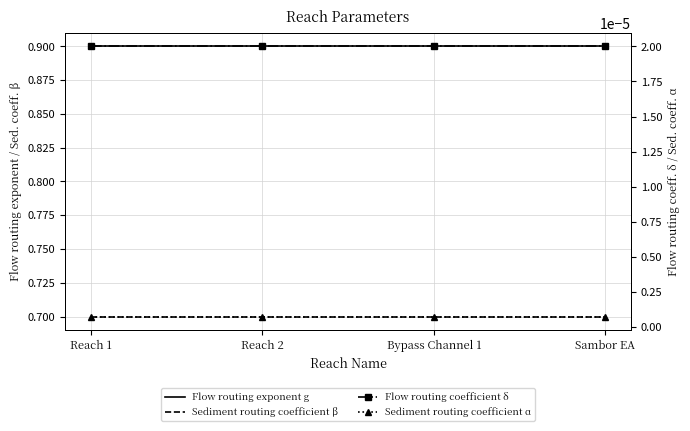

Is the value of Sediment routing coefficient α at Bypass Channel 1 greater than the value of Flow routing coefficient δ at Reach 2?

No